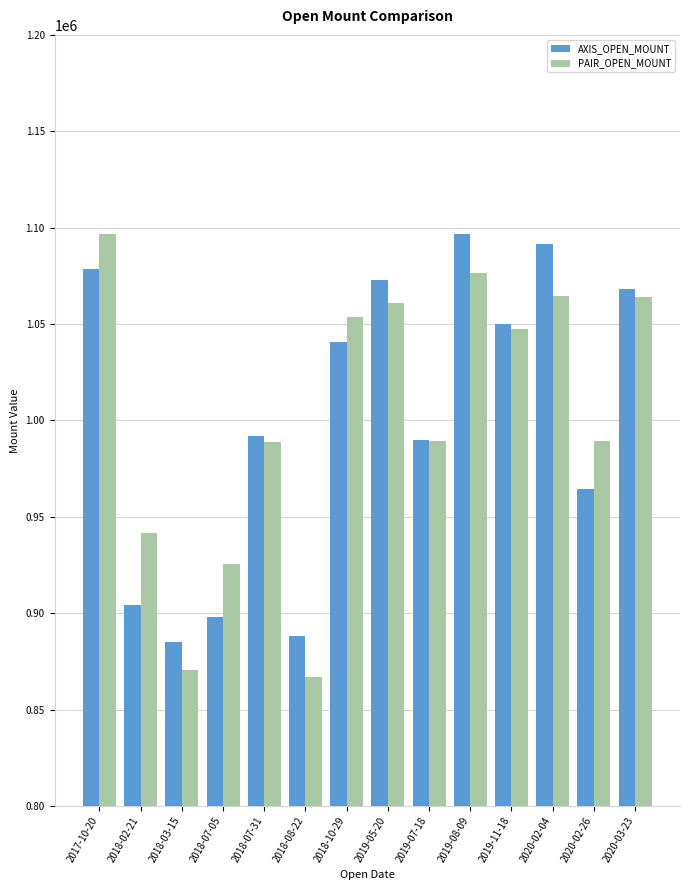

What is the value of the PAIR_OPEN_MOUNT bar at the 8th from the left?

1060710